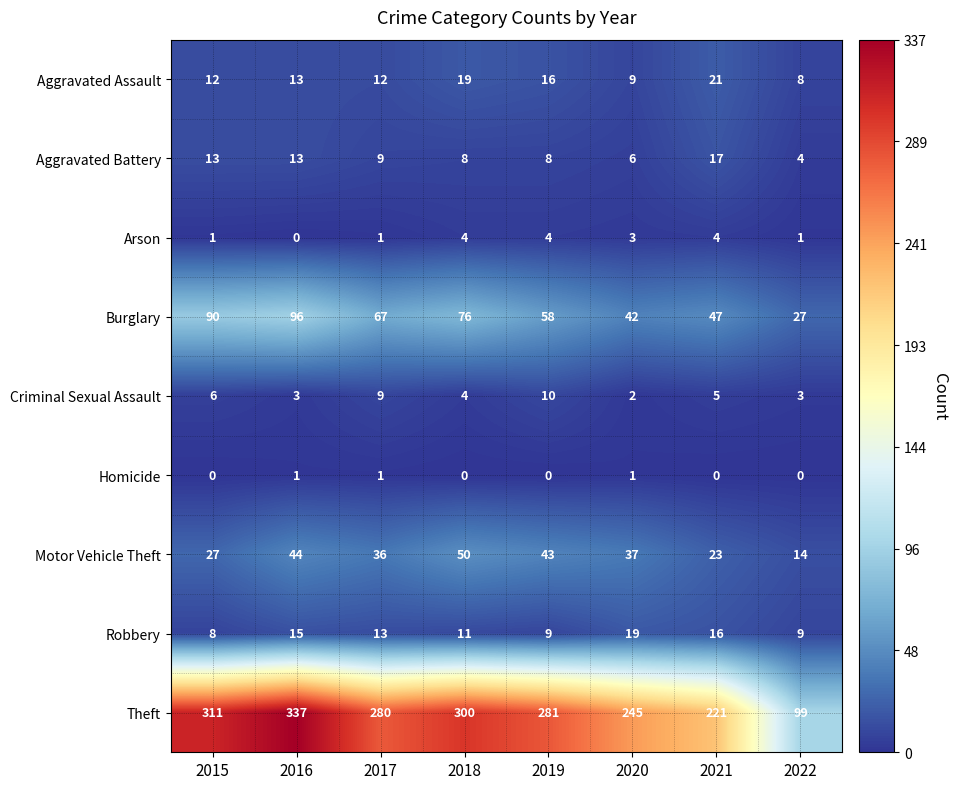

List the series in order of their peak value, highest first.

Theft, Burglary, Motor Vehicle Theft, Aggravated Assault, Robbery, Aggravated Battery, Criminal Sexual Assault, Arson, Homicide